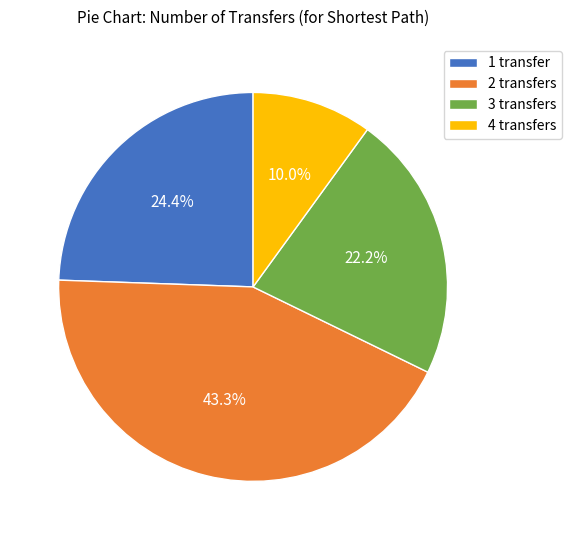

What is the total percentage of 4 and 1?

34.4%